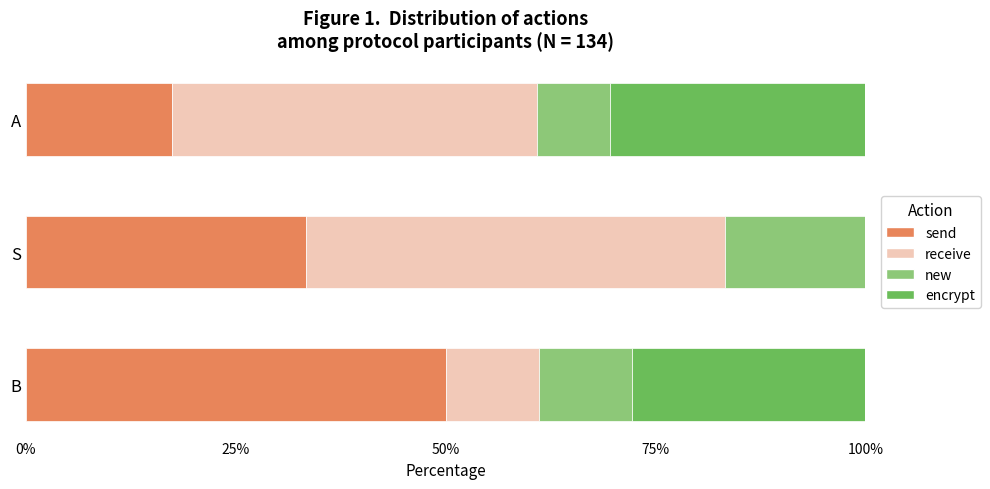

Read the send value at S.

33.3